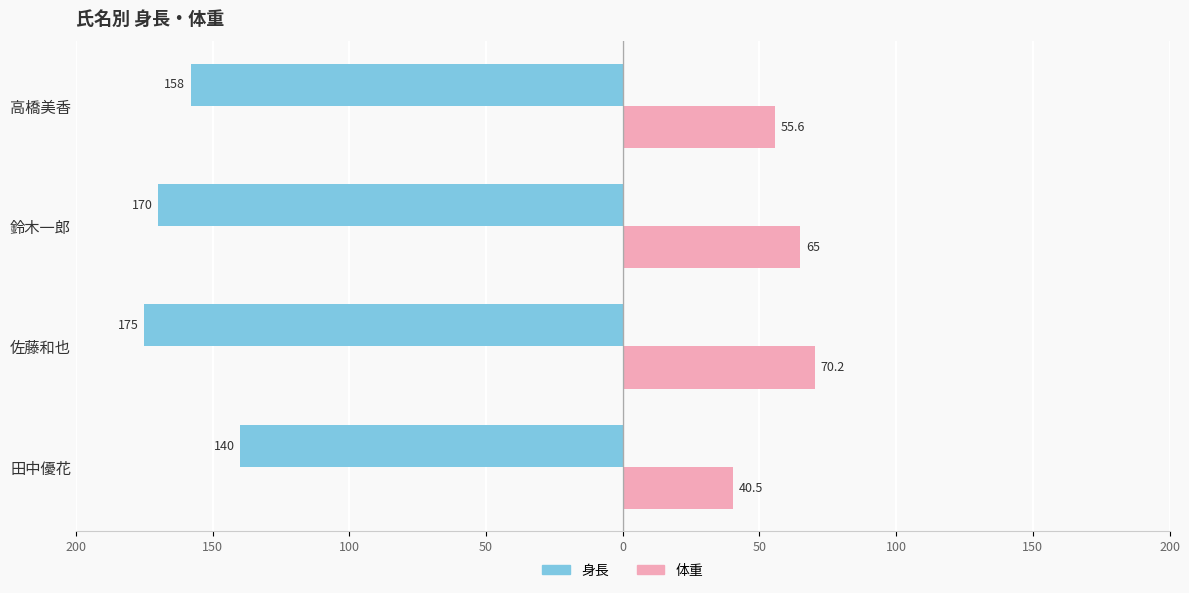

What are all the series names shown in the legend?

身長, 体重